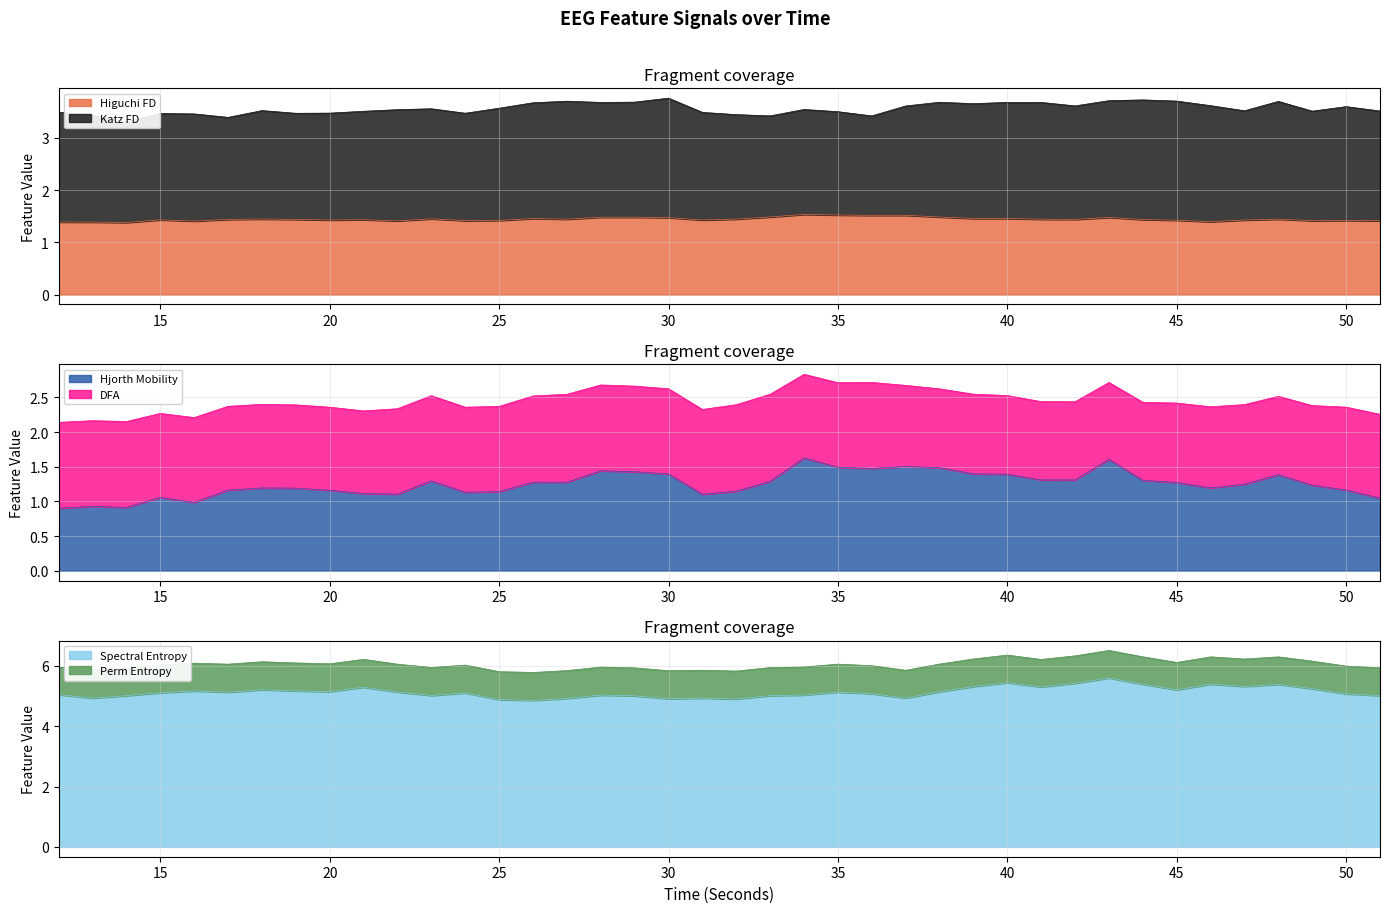

What is the greatest value displayed?

5.6